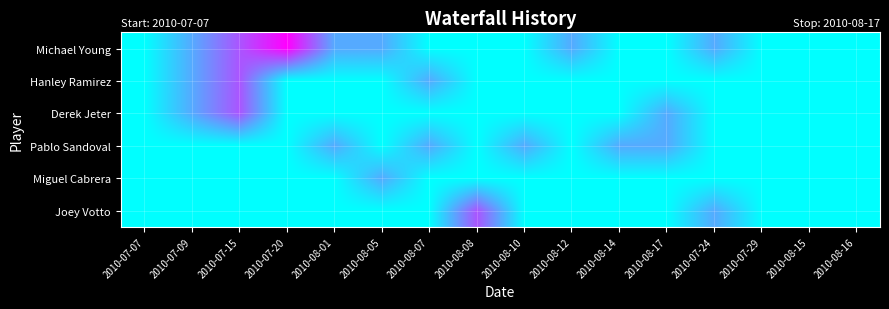

Reading right to left, transcribe all the data shown in this chart.

Michael Young: 2010-08-16=0	2010-08-15=0	2010-07-29=0	2010-07-24=2	2010-08-17=0	2010-08-14=0	2010-08-12=2	2010-08-10=0	2010-08-08=0	2010-08-07=0	2010-08-05=2	2010-08-01=2	2010-07-20=6	2010-07-15=4	2010-07-09=2	2010-07-07=0
Hanley Ramirez: 2010-08-16=0	2010-08-15=0	2010-07-29=0	2010-07-24=0	2010-08-17=0	2010-08-14=0	2010-08-12=0	2010-08-10=0	2010-08-08=0	2010-08-07=2	2010-08-05=0	2010-08-01=0	2010-07-20=0	2010-07-15=4	2010-07-09=2	2010-07-07=0
Derek Jeter: 2010-08-16=0	2010-08-15=0	2010-07-29=0	2010-07-24=0	2010-08-17=2	2010-08-14=0	2010-08-12=0	2010-08-10=0	2010-08-08=0	2010-08-07=0	2010-08-05=0	2010-08-01=0	2010-07-20=0	2010-07-15=4	2010-07-09=2	2010-07-07=0
Pablo Sandoval: 2010-08-16=0	2010-08-15=0	2010-07-29=0	2010-07-24=0	2010-08-17=2	2010-08-14=2	2010-08-12=0	2010-08-10=2	2010-08-08=0	2010-08-07=2	2010-08-05=0	2010-08-01=2	2010-07-20=0	2010-07-15=0	2010-07-09=0	2010-07-07=0
Miguel Cabrera: 2010-08-16=0	2010-08-15=0	2010-07-29=0	2010-07-24=0	2010-08-17=0	2010-08-14=0	2010-08-12=0	2010-08-10=0	2010-08-08=0	2010-08-07=0	2010-08-05=2	2010-08-01=0	2010-07-20=0	2010-07-15=0	2010-07-09=0	2010-07-07=0
Joey Votto: 2010-08-16=0	2010-08-15=0	2010-07-29=0	2010-07-24=2	2010-08-17=0	2010-08-14=0	2010-08-12=0	2010-08-10=0	2010-08-08=4	2010-08-07=0	2010-08-05=0	2010-08-01=0	2010-07-20=0	2010-07-15=0	2010-07-09=0	2010-07-07=0